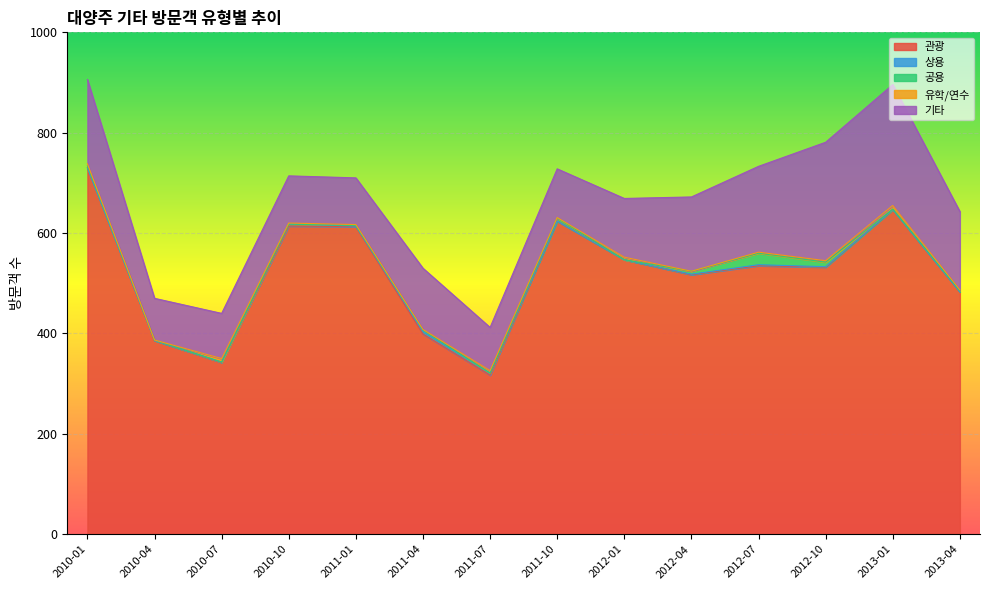

Count the 유학/연수 values in the range 1 to 5.

10